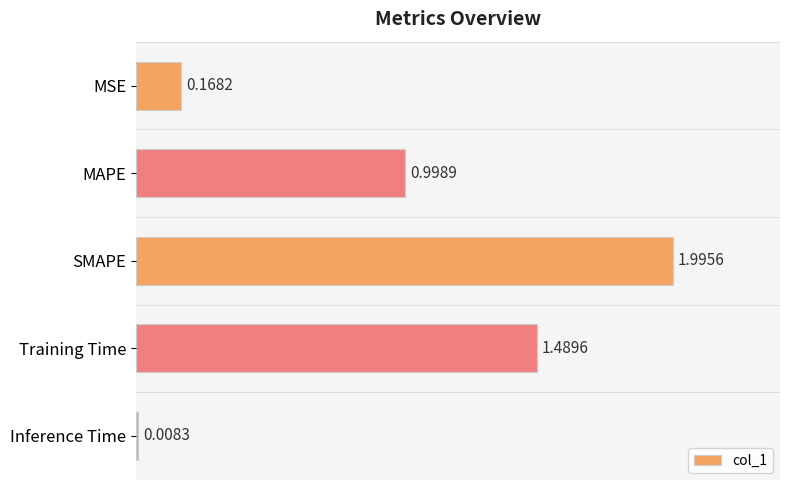

What is the label of the 3rd bar from the bottom?

SMAPE